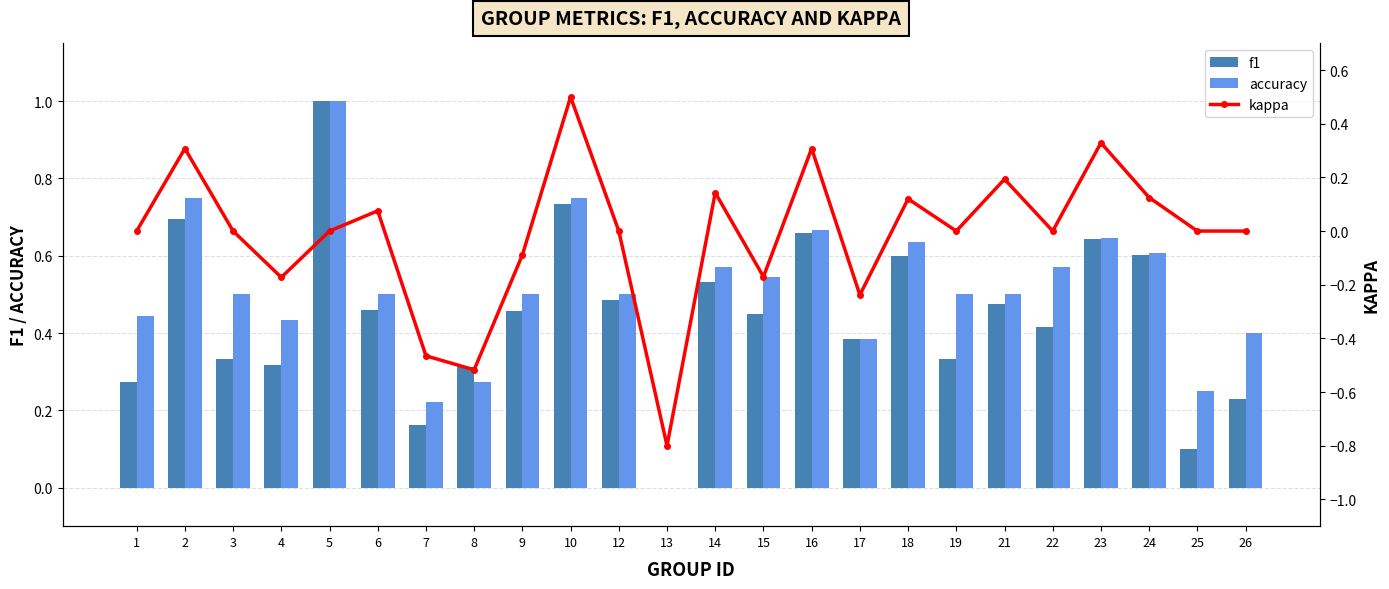

What is the difference between the maximum and minimum values in the f1 series?

1.0